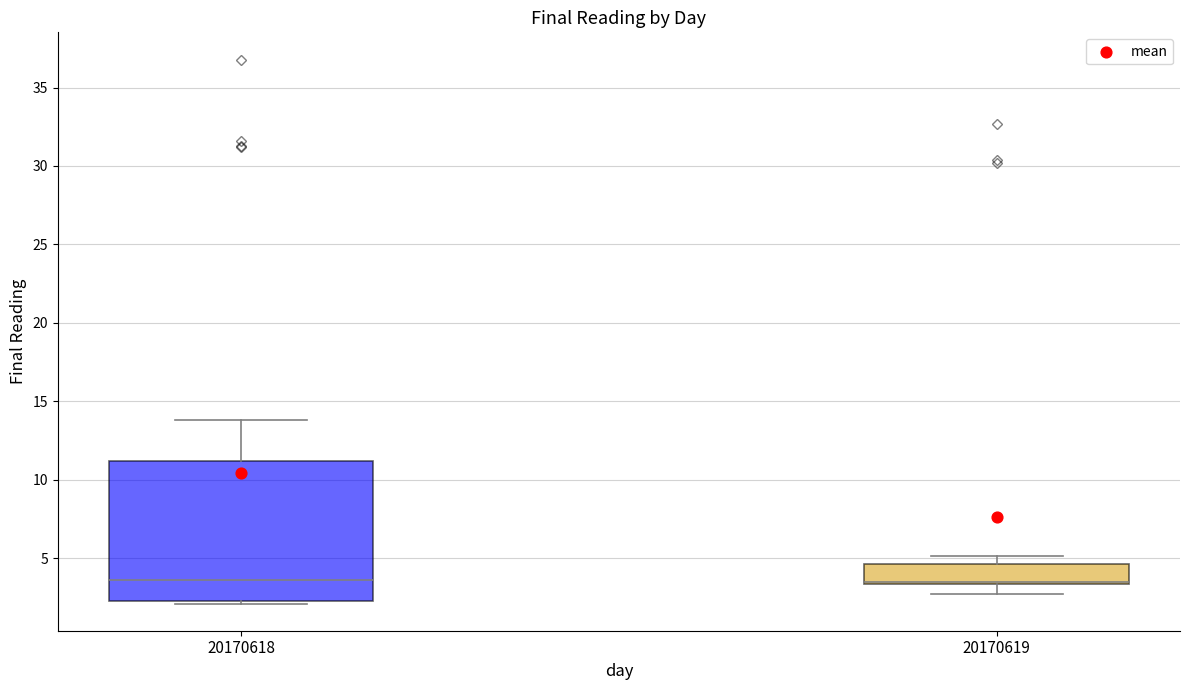

Where is the upper edge of the box at x = 20170618 on the y-axis? The values are not printed on the chart, so give them approximately, as read against the axis.

11.0